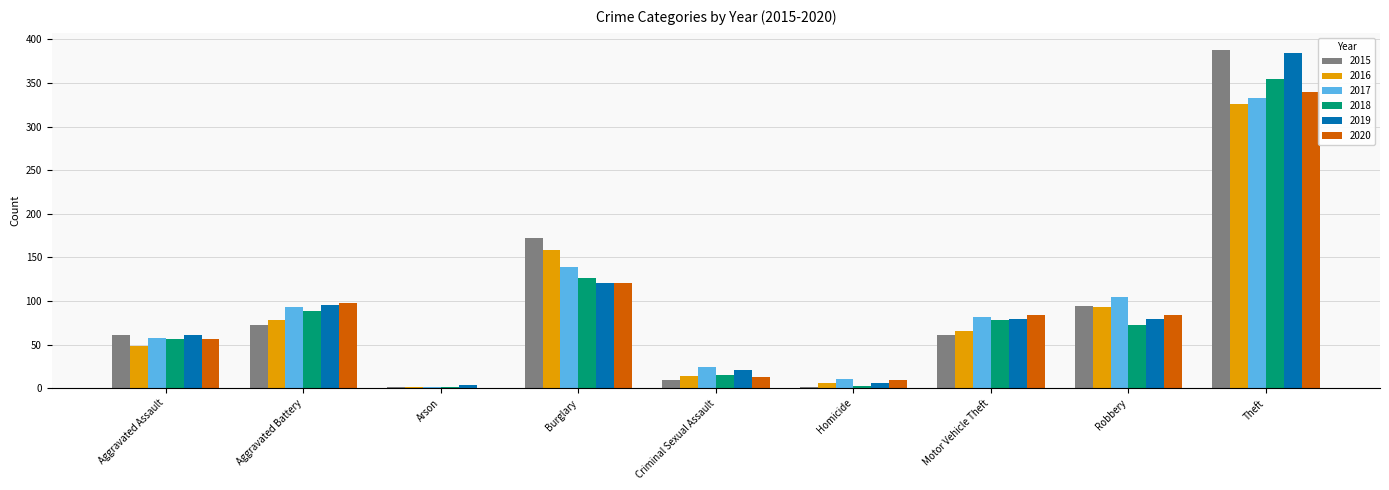

True or false: 2019 has a value of 150 at Aggravated Battery.

False